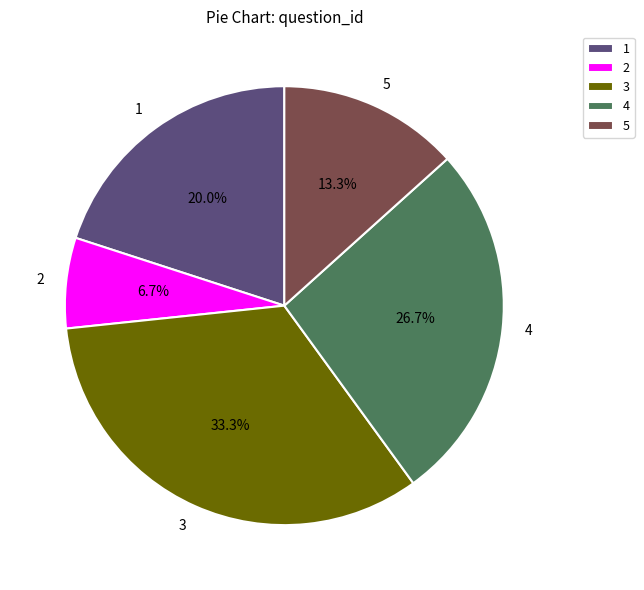

What percentage is the 2 slice, to the nearest percent?

7%